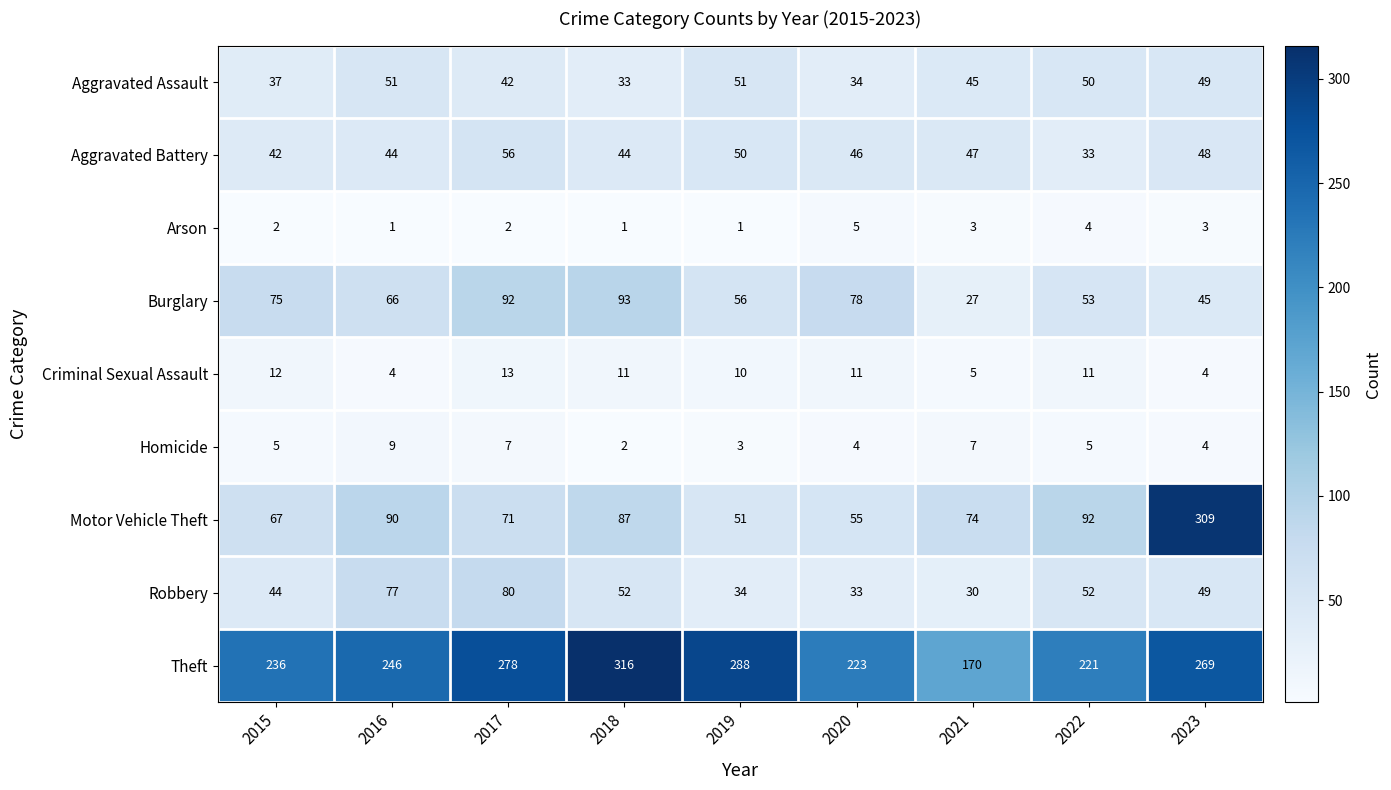

At which category is the sum across all series the highest?

2023